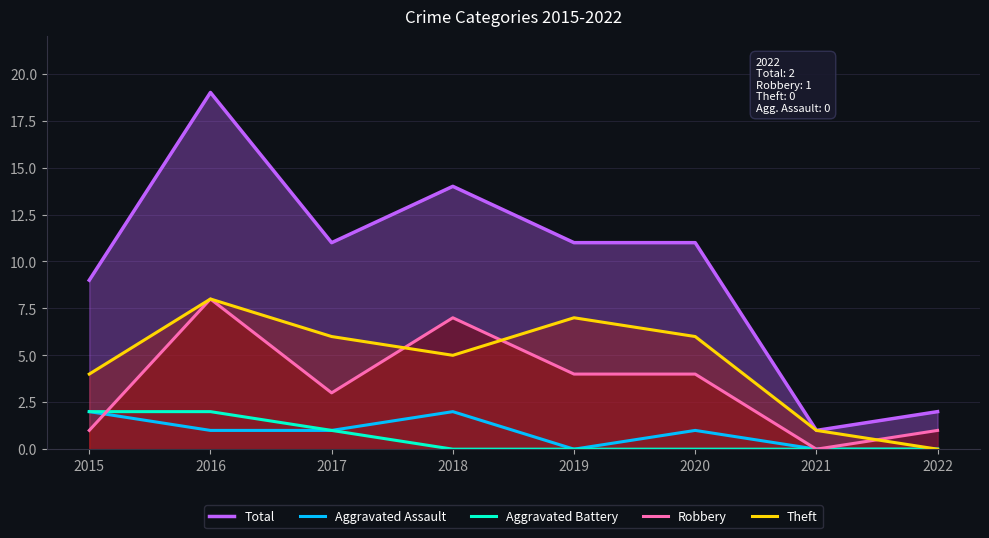

Reading right to left, extract all data points from this chart.

Total: 2	1	11	11	14	11	19	9
Aggravated Assault: 0	0	1	0	2	1	1	2
Aggravated Battery: 0	0	0	0	0	1	2	2
Robbery: 1	0	4	4	7	3	8	1
Theft: 0	1	6	7	5	6	8	4